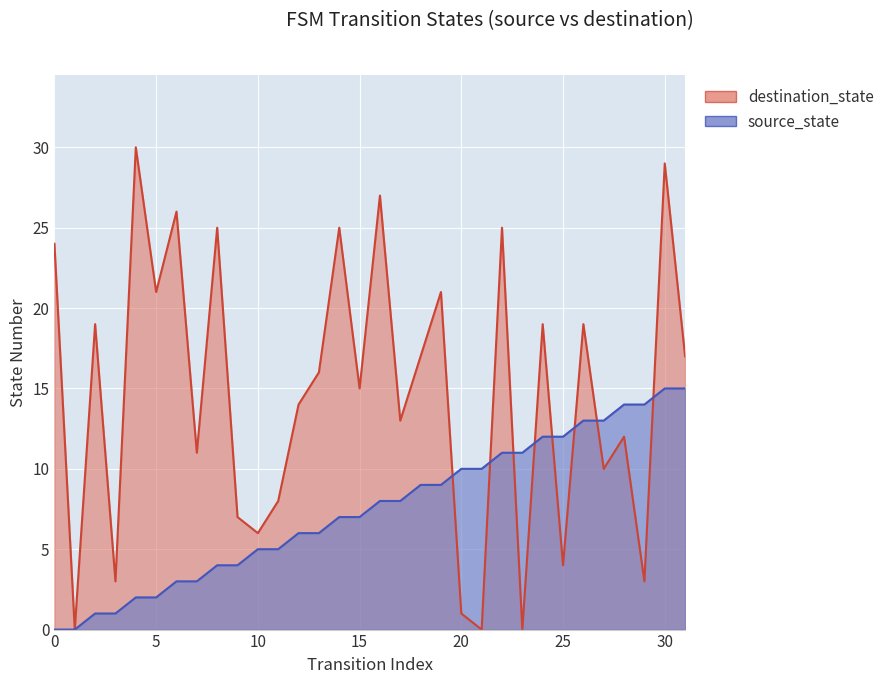

At how many categories does at least one series exceed 19?

10